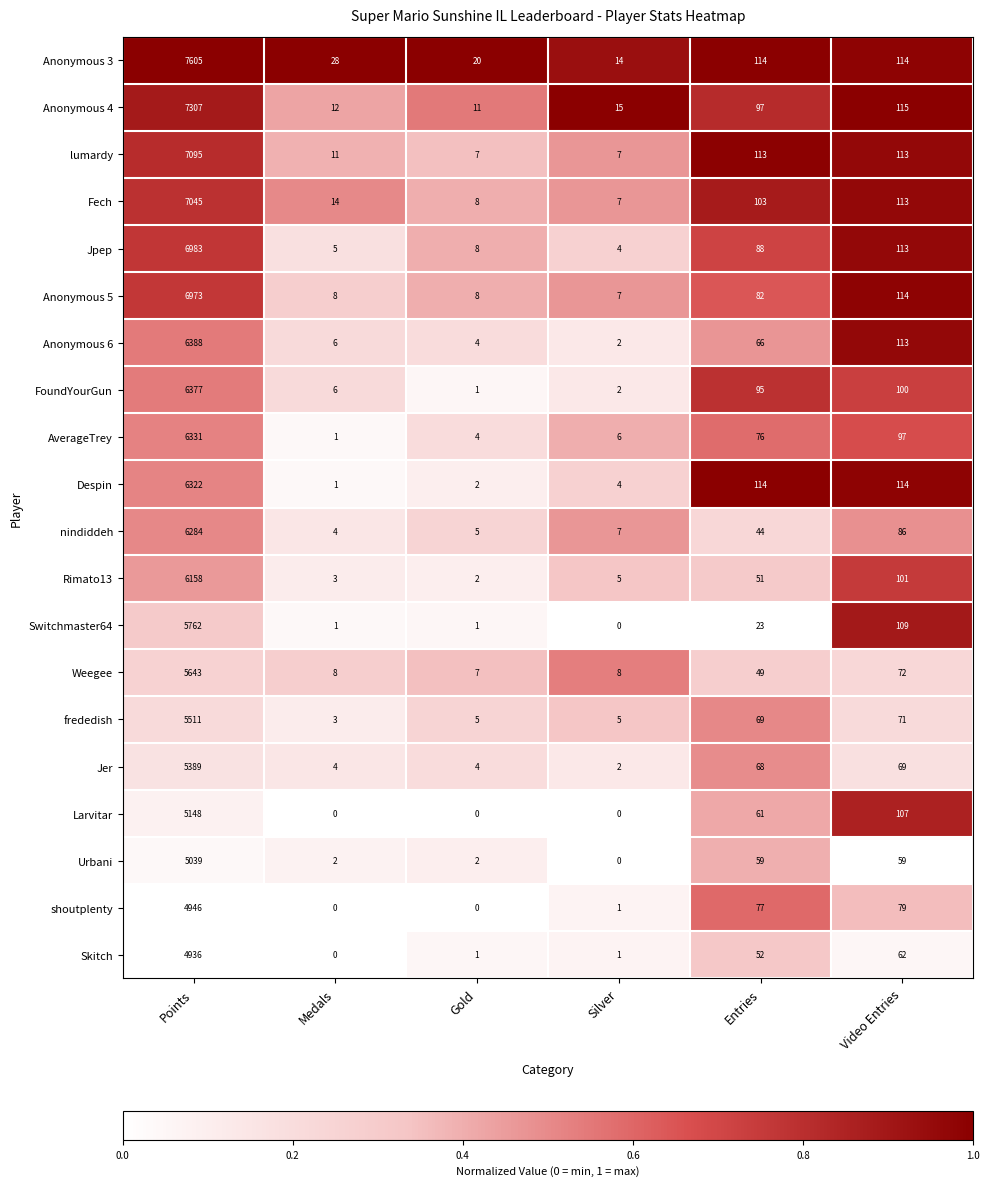

Which category has the lowest value in the Anonymous 3 series?

Silver